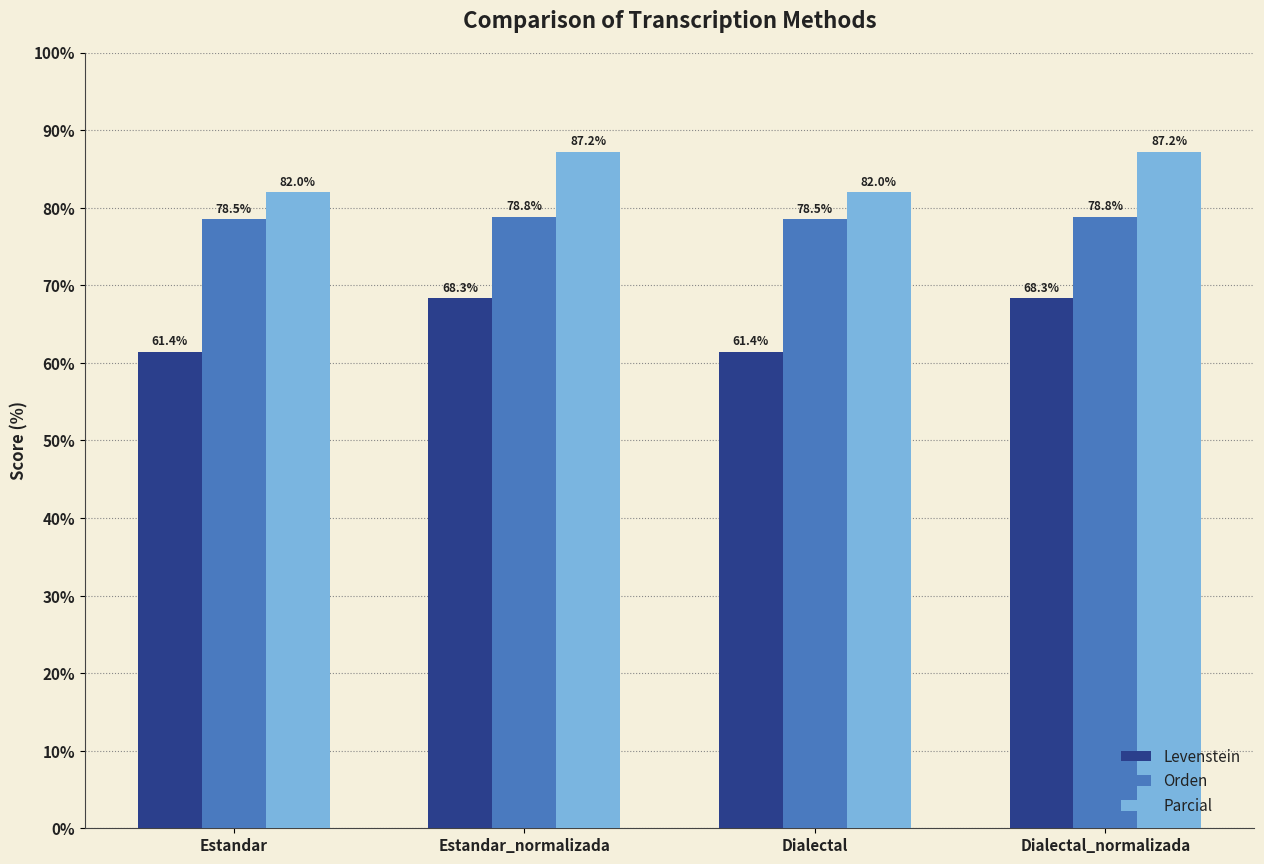

Which series has the largest total across all categories?

Parcial